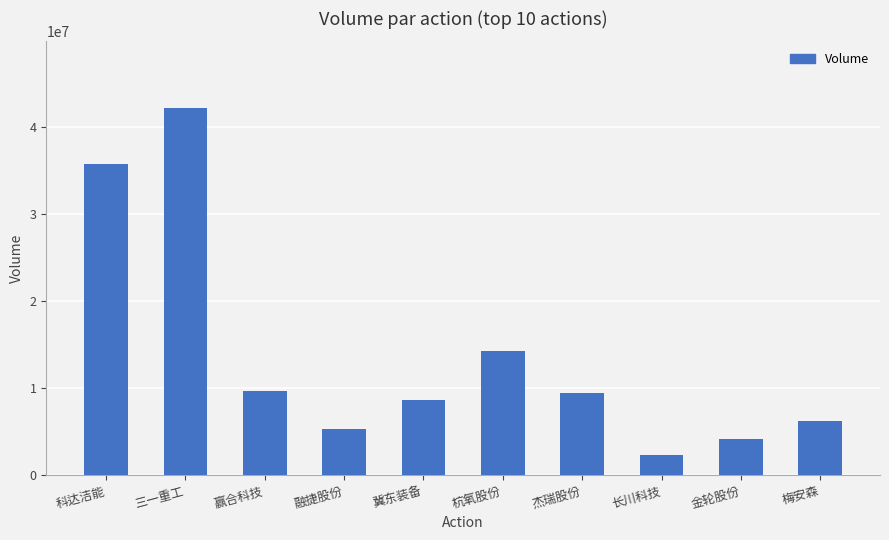

What is the label of the 10th bar from the left?

梅安森